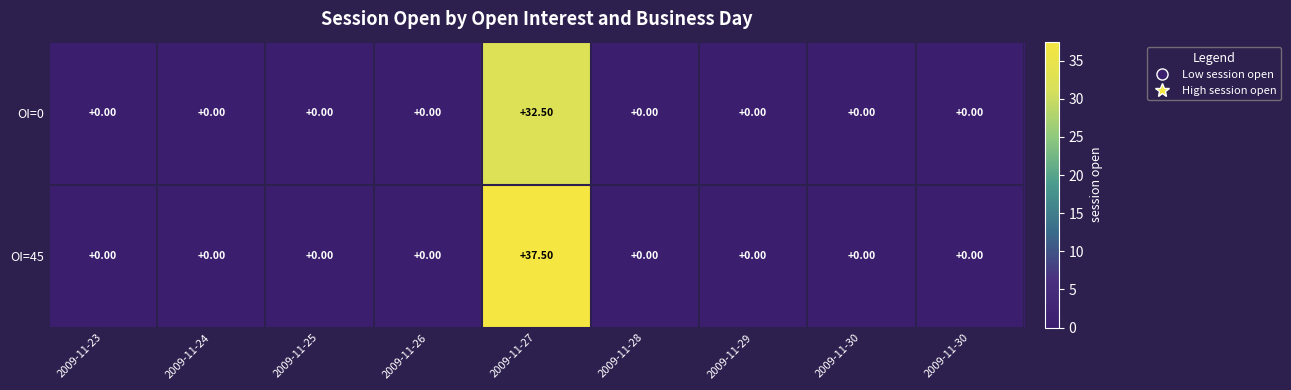

Count the number of data series in this chart.

2